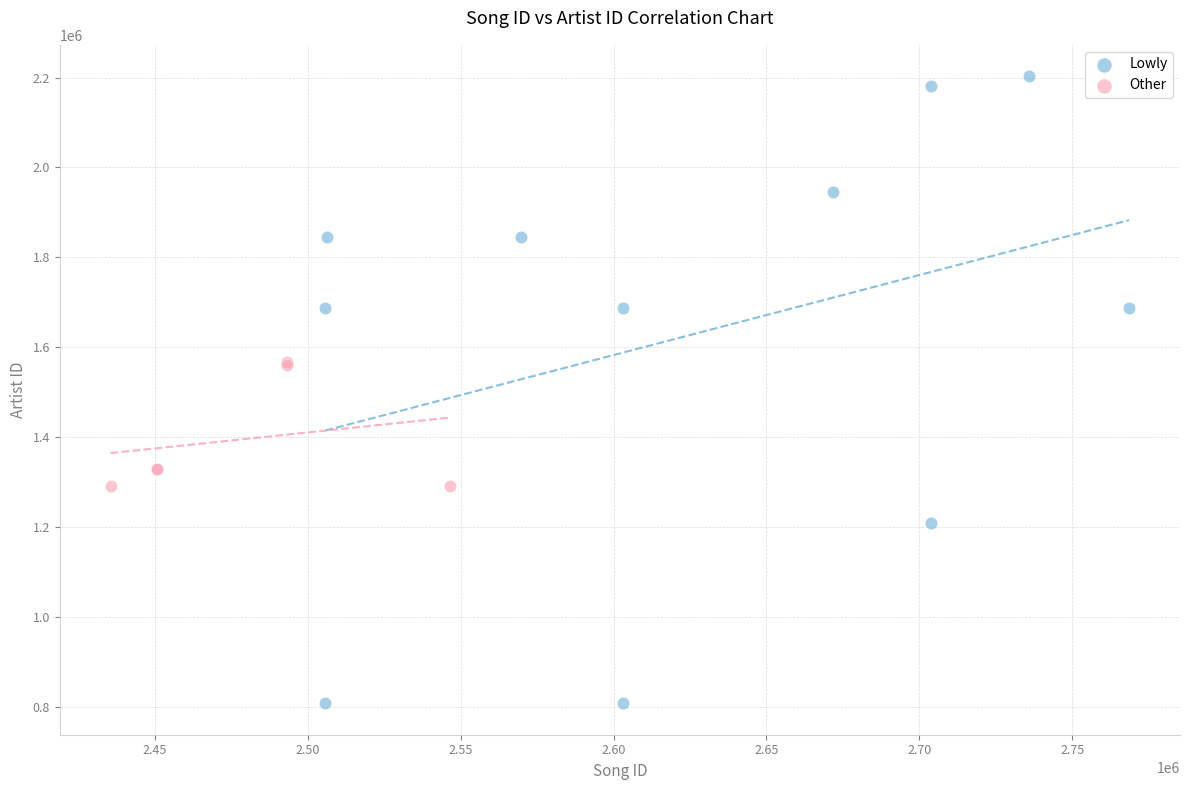

What are all the series names shown in the legend?

Lowly, Other